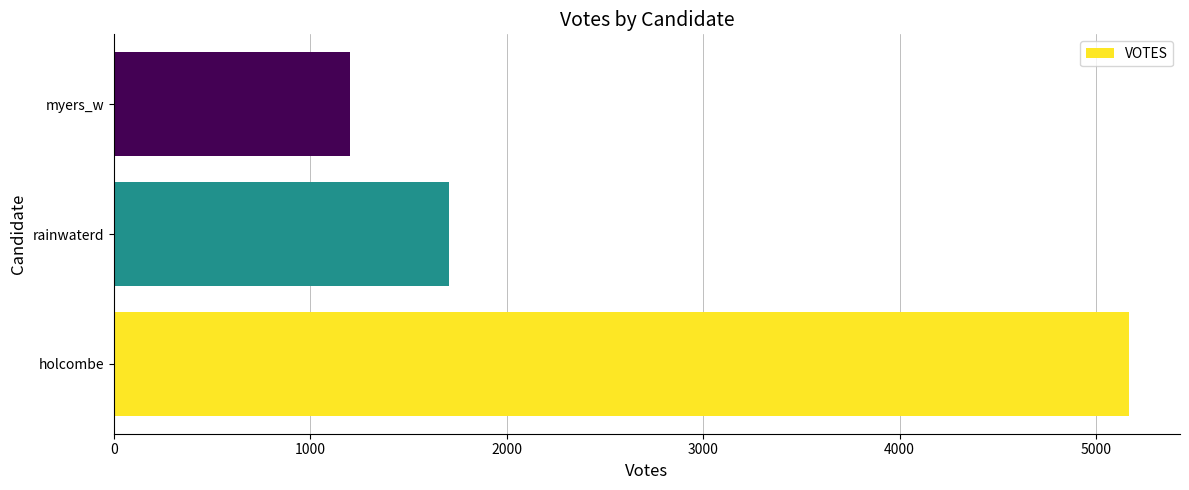

What is the change in value from rainwaterd to myers_w?

-507